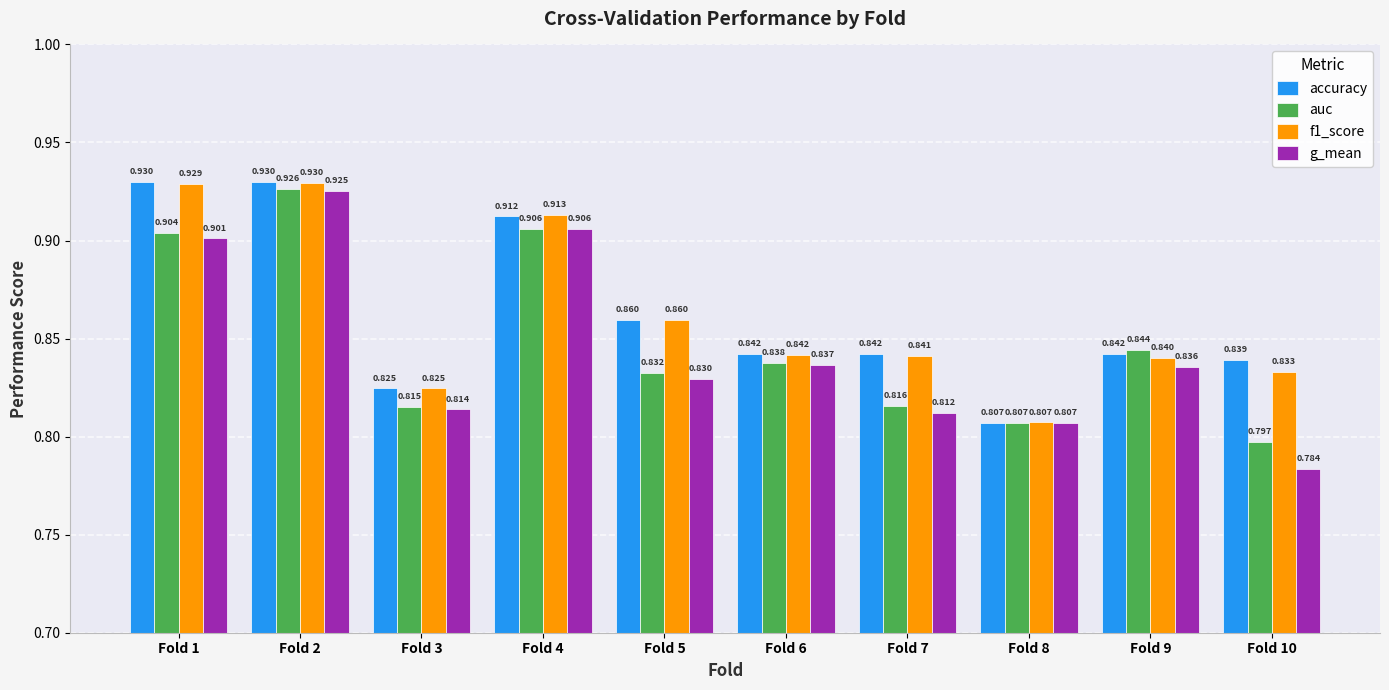

Between Fold 7 and Fold 10, which series saw the biggest shift?

g_mean